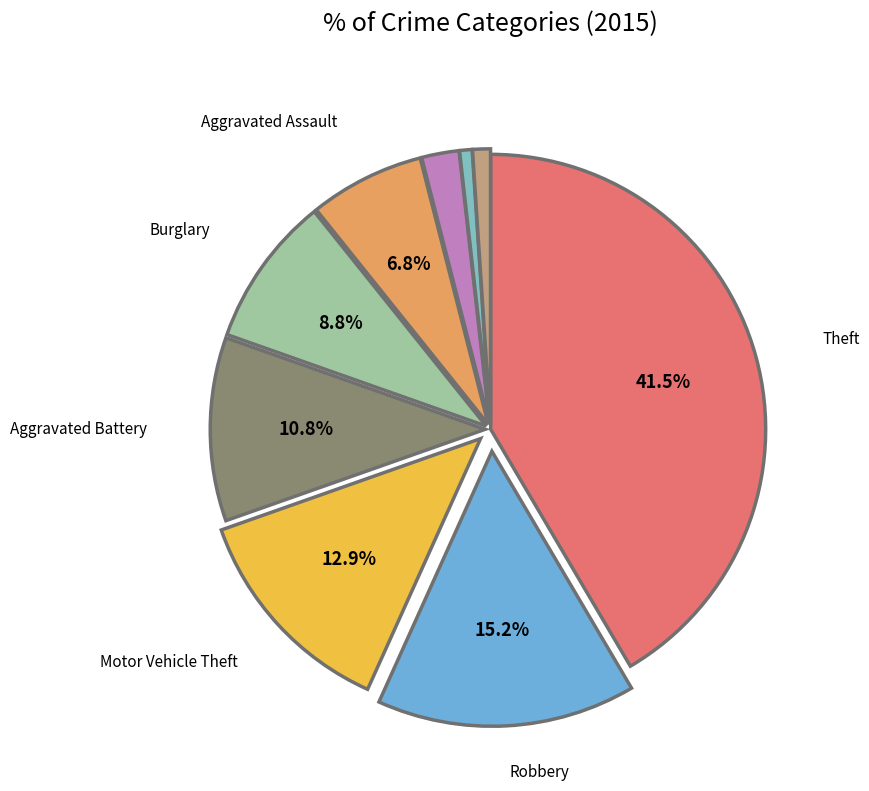

How many slices are in this pie chart?

9